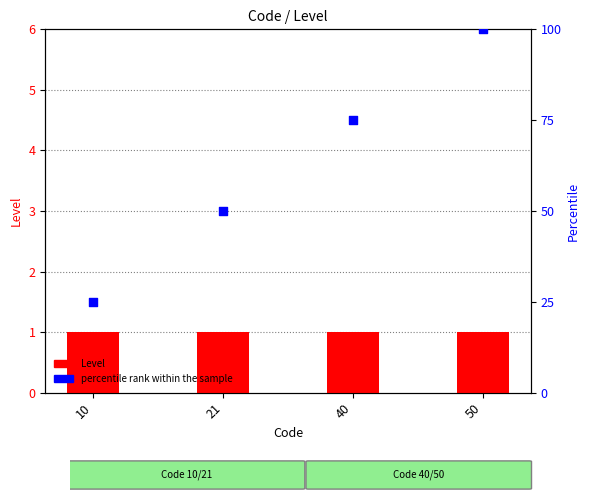

Which series has the widest spread of Y values?

percentile rank within the sample